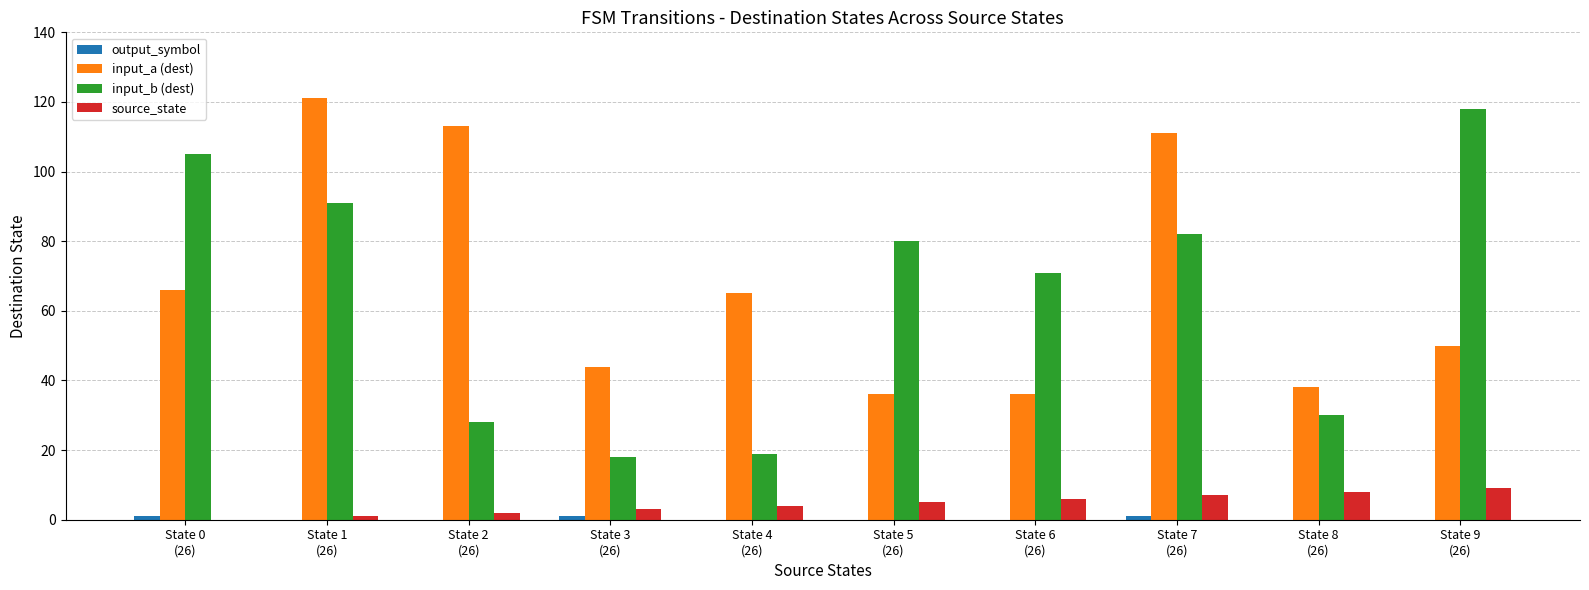

What is the maximum value for input_b (dest)?

118